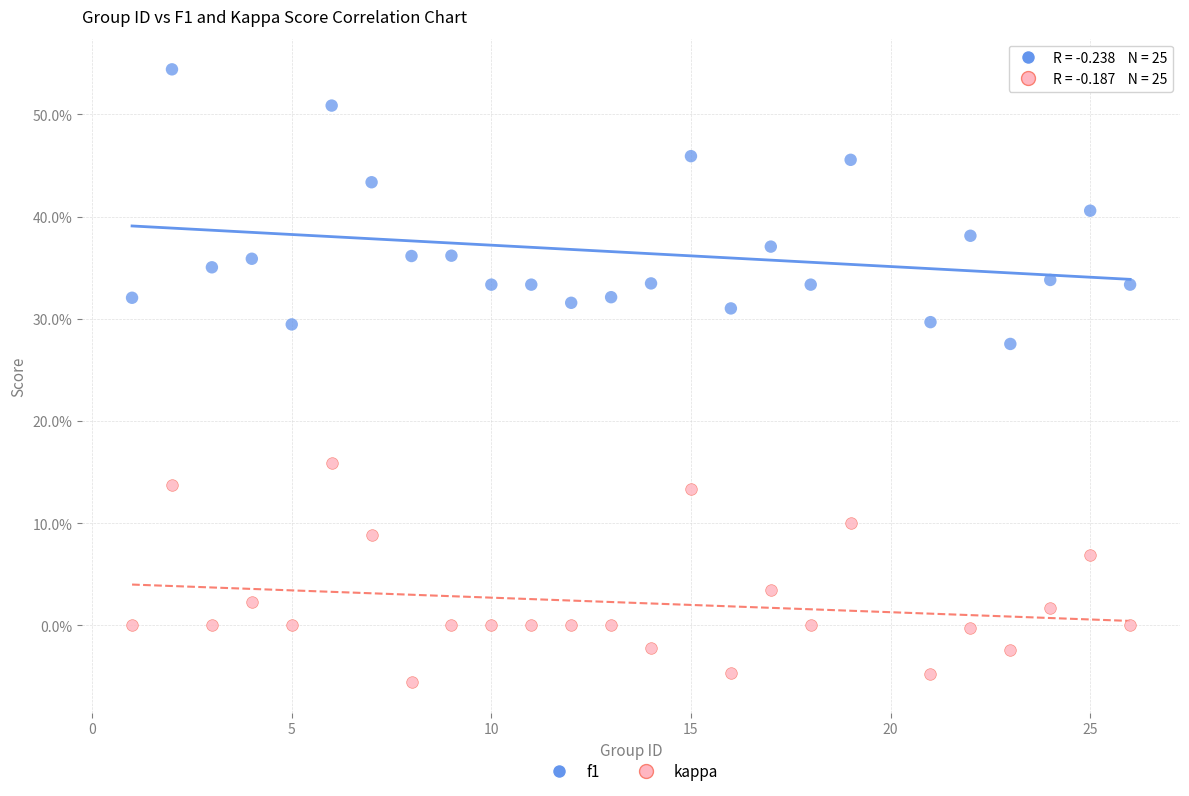

What are all the series names shown in the legend?

f1, kappa